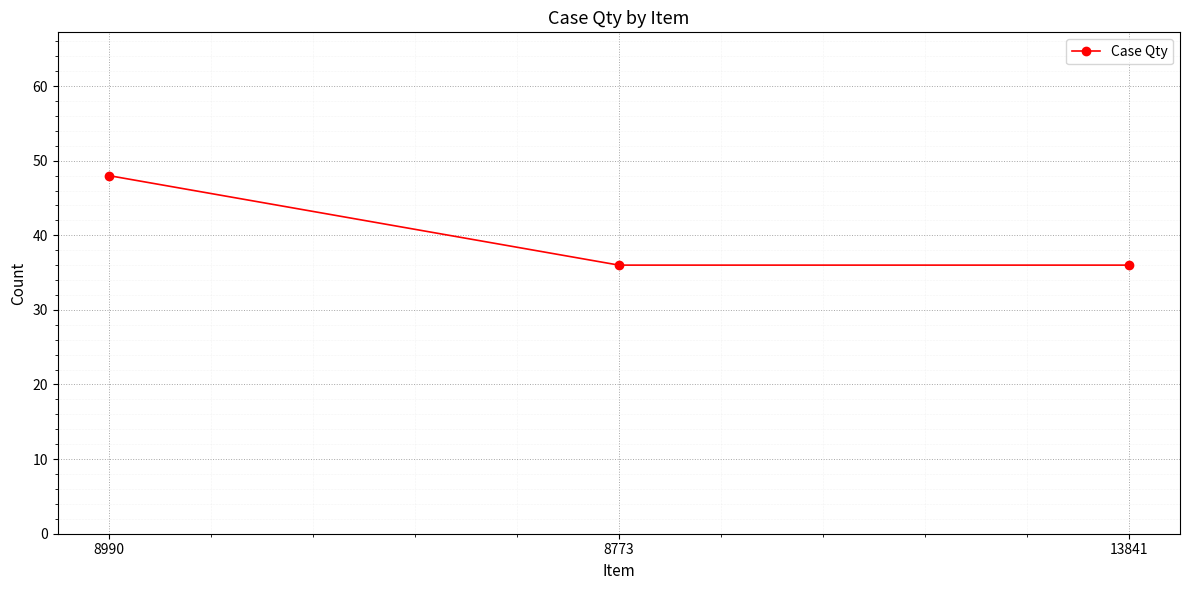

Reading right to left, extract all data points from this chart.

13841=36	8773=36	8990=48